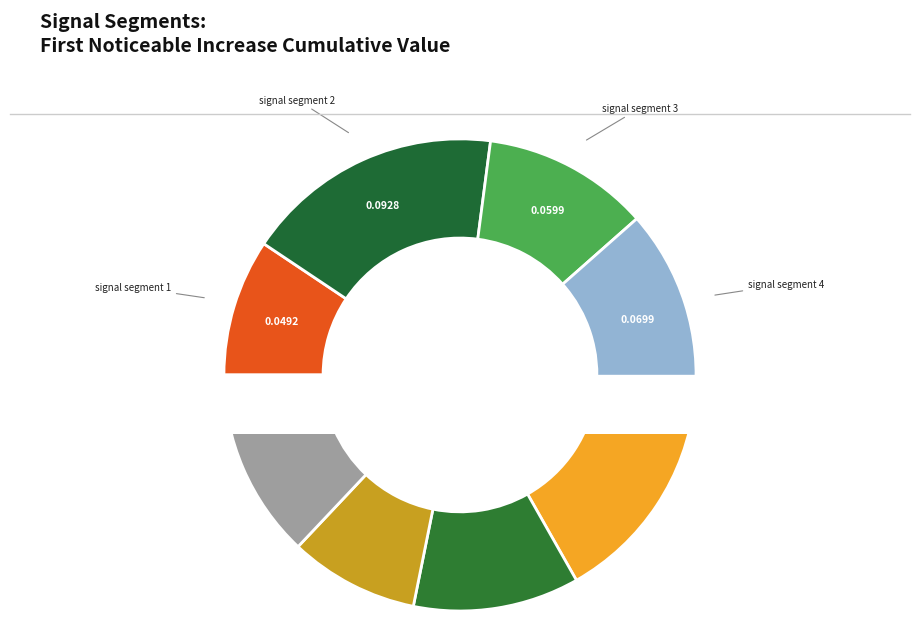

What percentage do signal segment 7 and signal segment 8 together represent?

21.8%